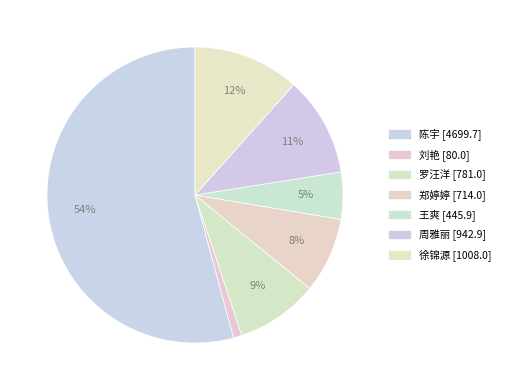

What percentage is NOT represented by 罗汪洋?

91.0%